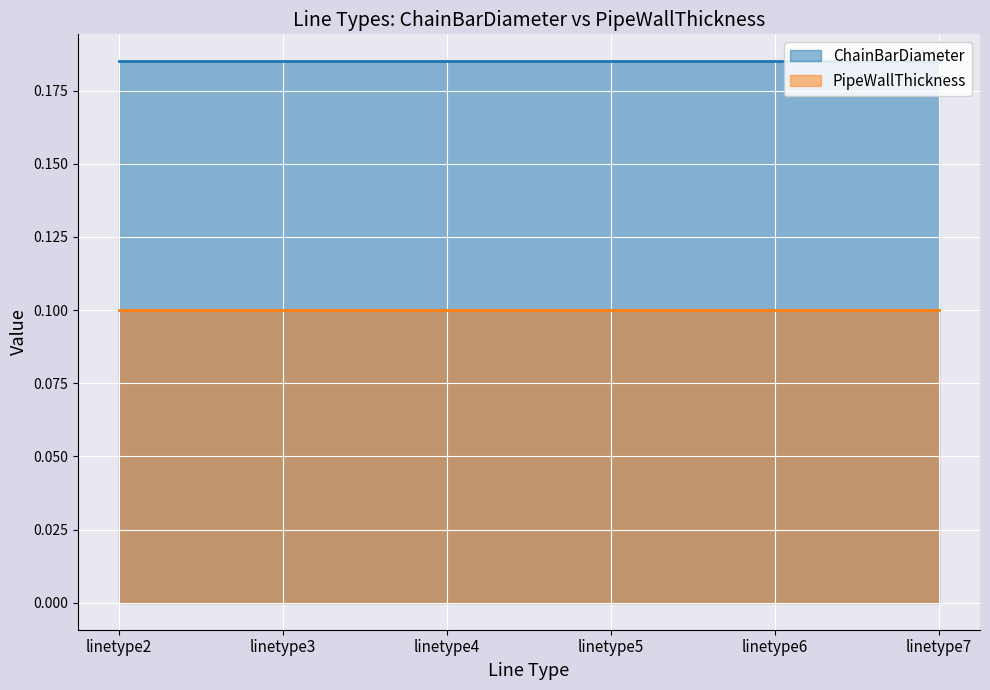

Does the chart display data point markers on the line(s)?

No